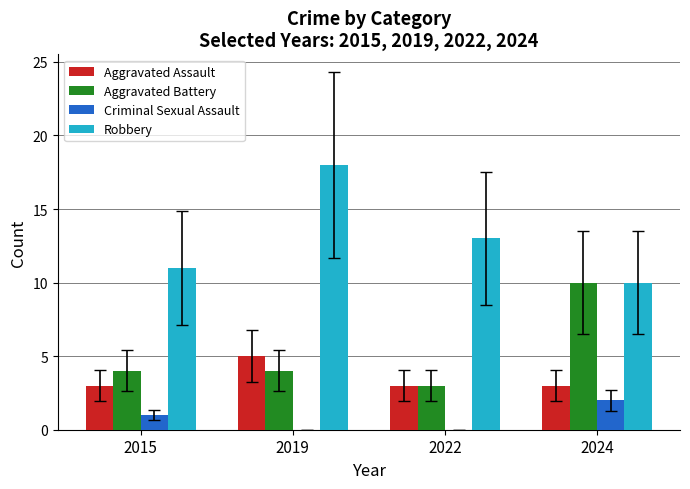

Which series changed the most between 2015 and 2024?

Aggravated Battery